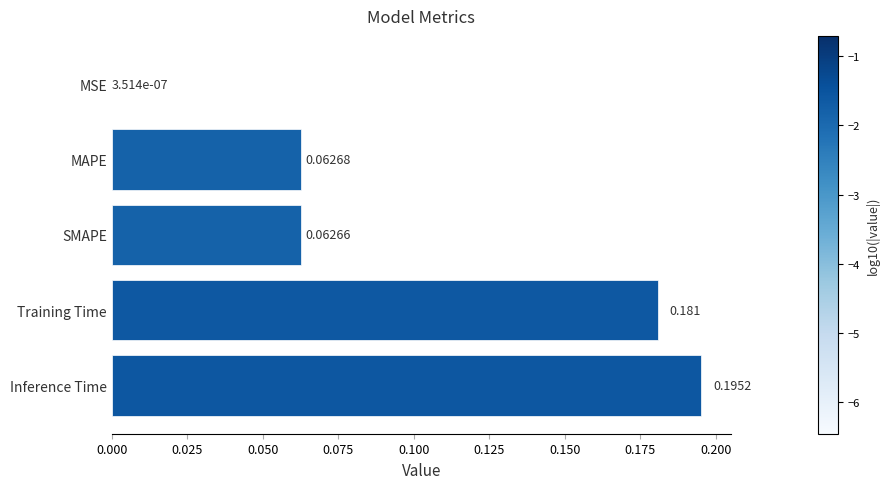

At which category does the chart reach its peak across all series?

Inference Time